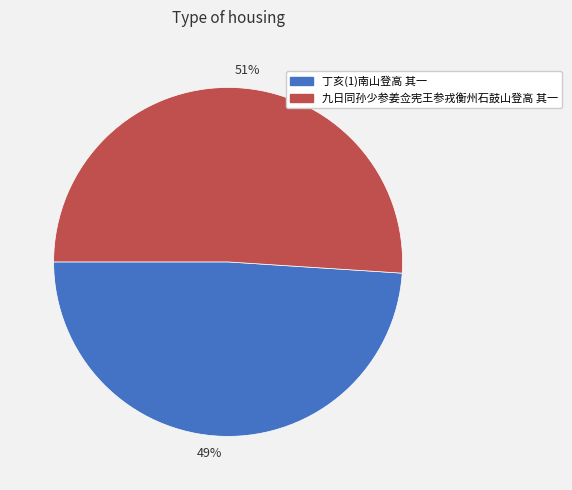

What is the smallest slice in the pie chart?

49%